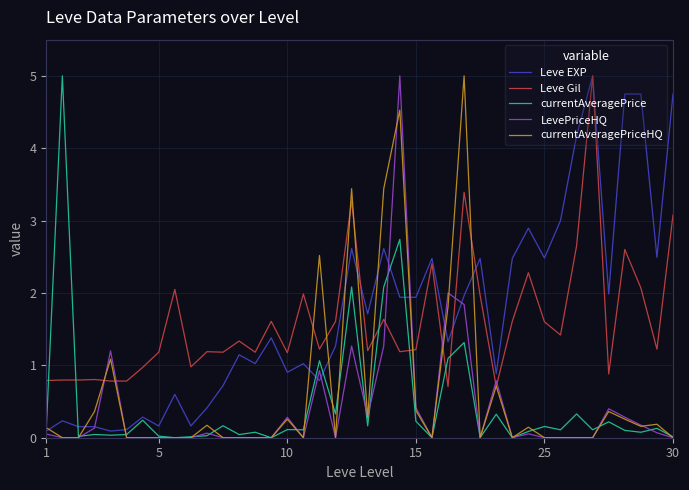

What is the maximum value shown in the chart?

5.0